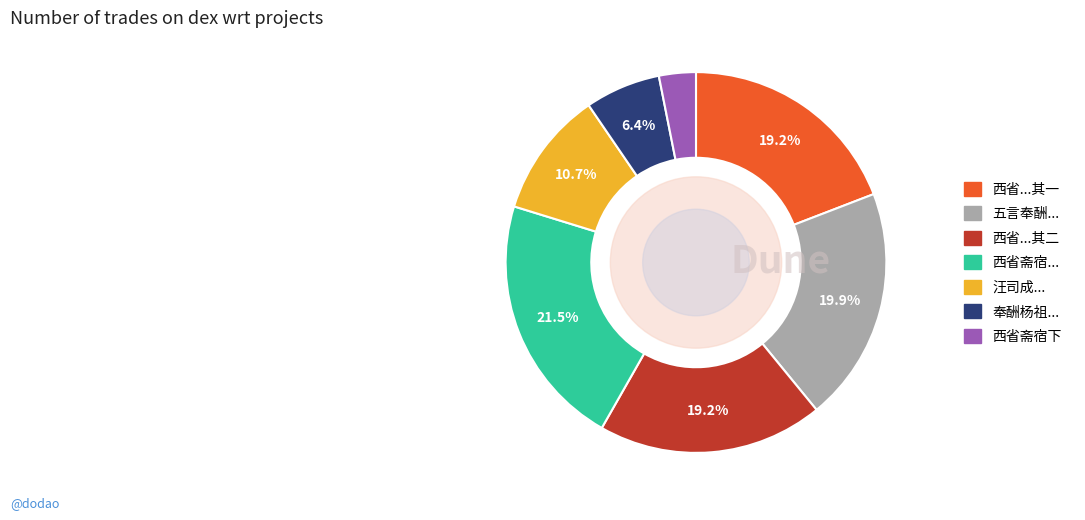

What percentage is NOT represented by 西省斋宿...?

78.5%